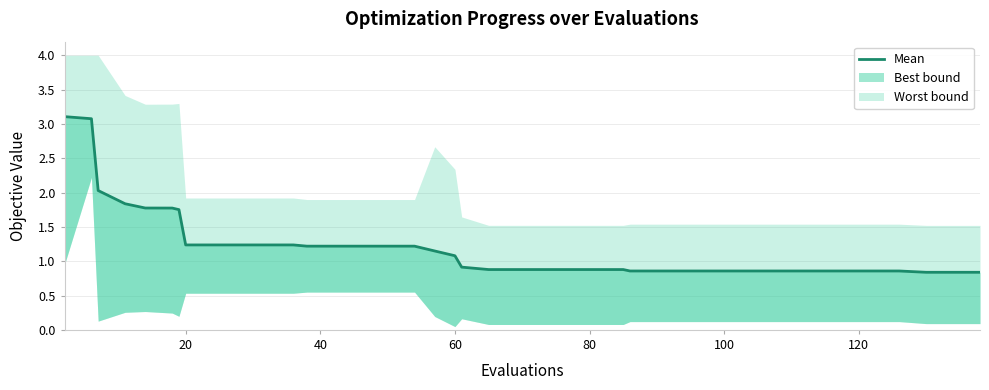

True or false: there are more than 2 points higher than both neighbors.

False